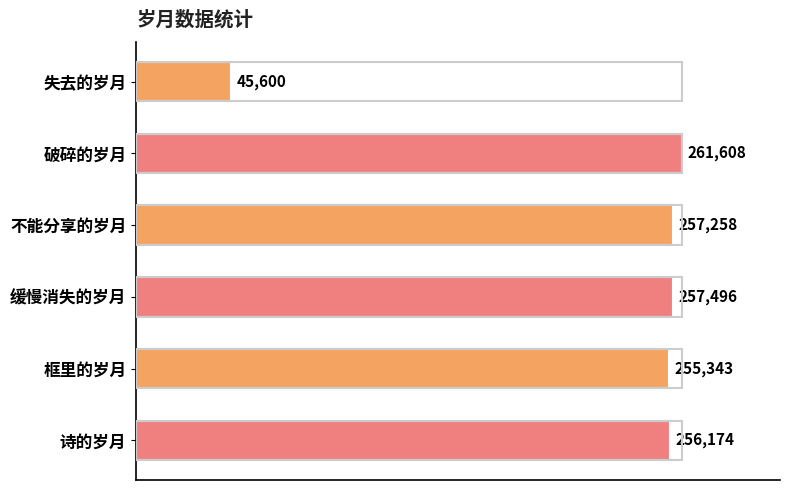

What is the difference between the maximum and minimum values?

216008